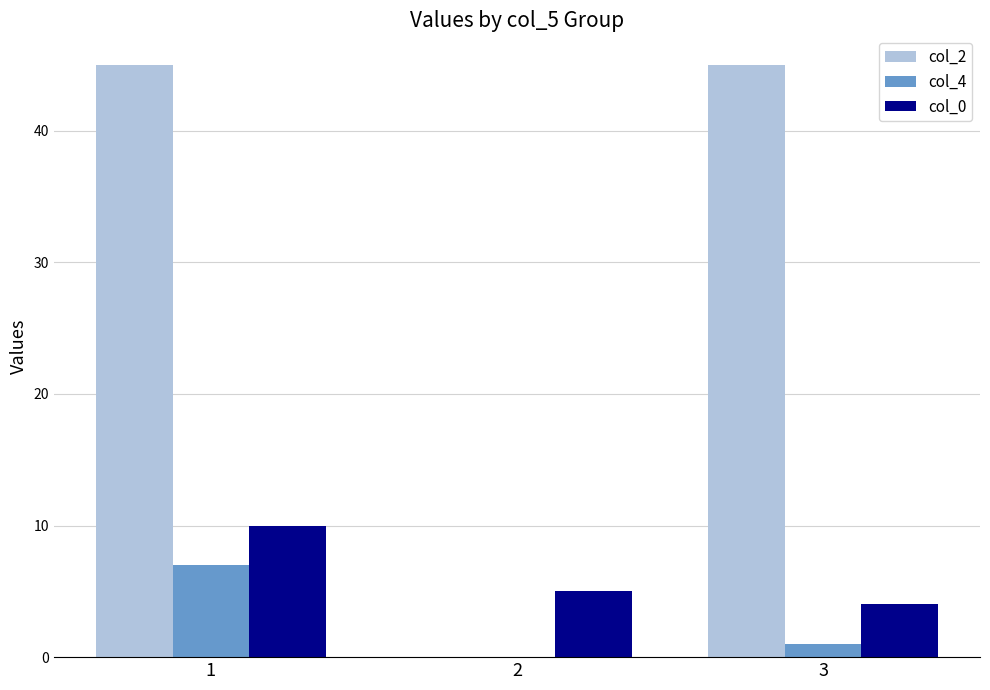

How many series are shown in this chart?

3